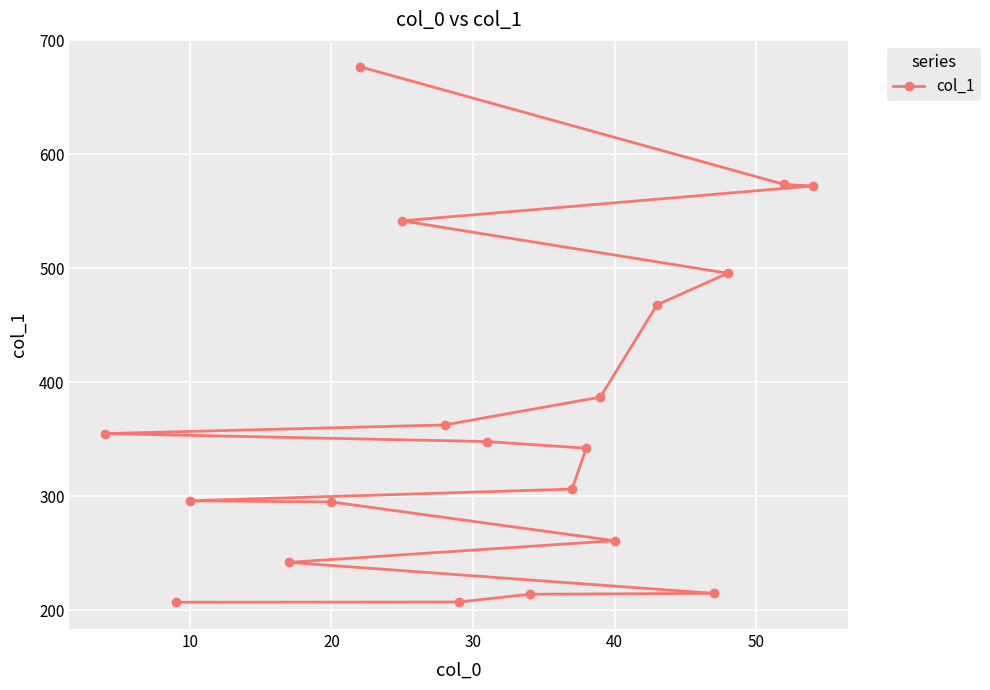

The value at 10 is 115.6. True or false?

False